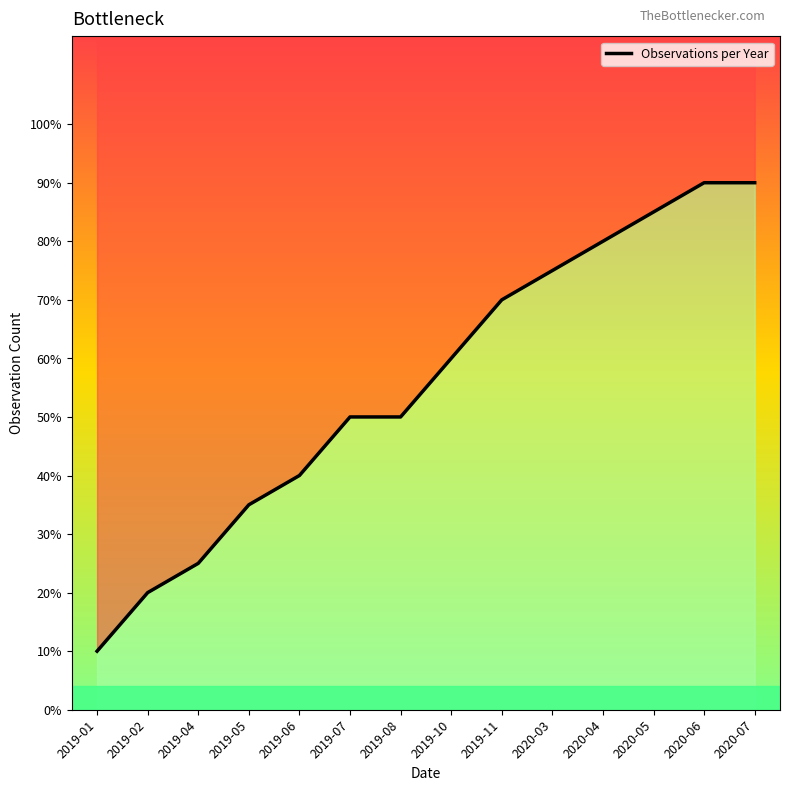

List the labels in order of value, smallest first.

2019-01, 2019-02, 2019-04, 2019-05, 2019-06, 2019-07, 2019-08, 2019-10, 2019-11, 2020-03, 2020-04, 2020-05, 2020-06, 2020-07